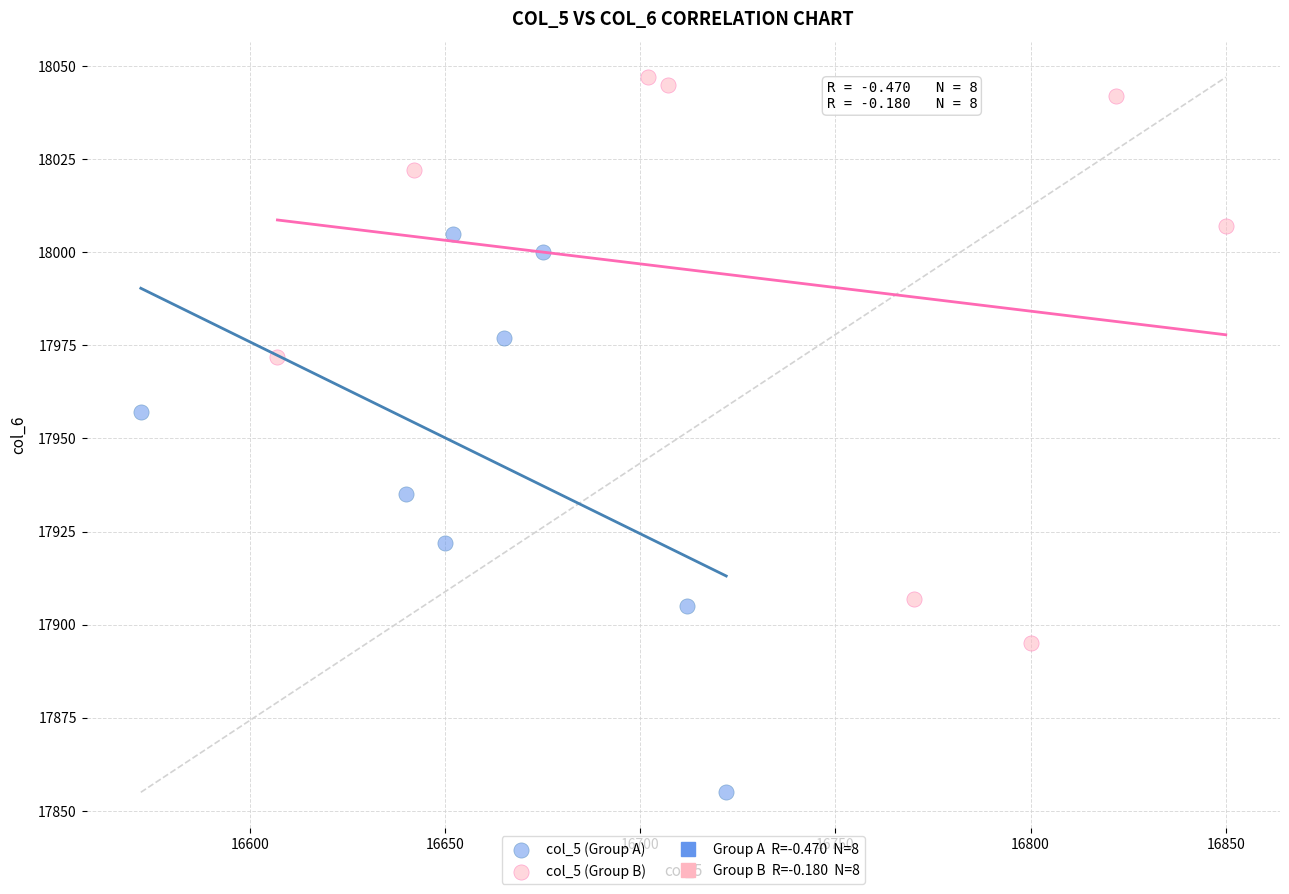

Which series contains the lowest Y value?

col_5 (Group A)